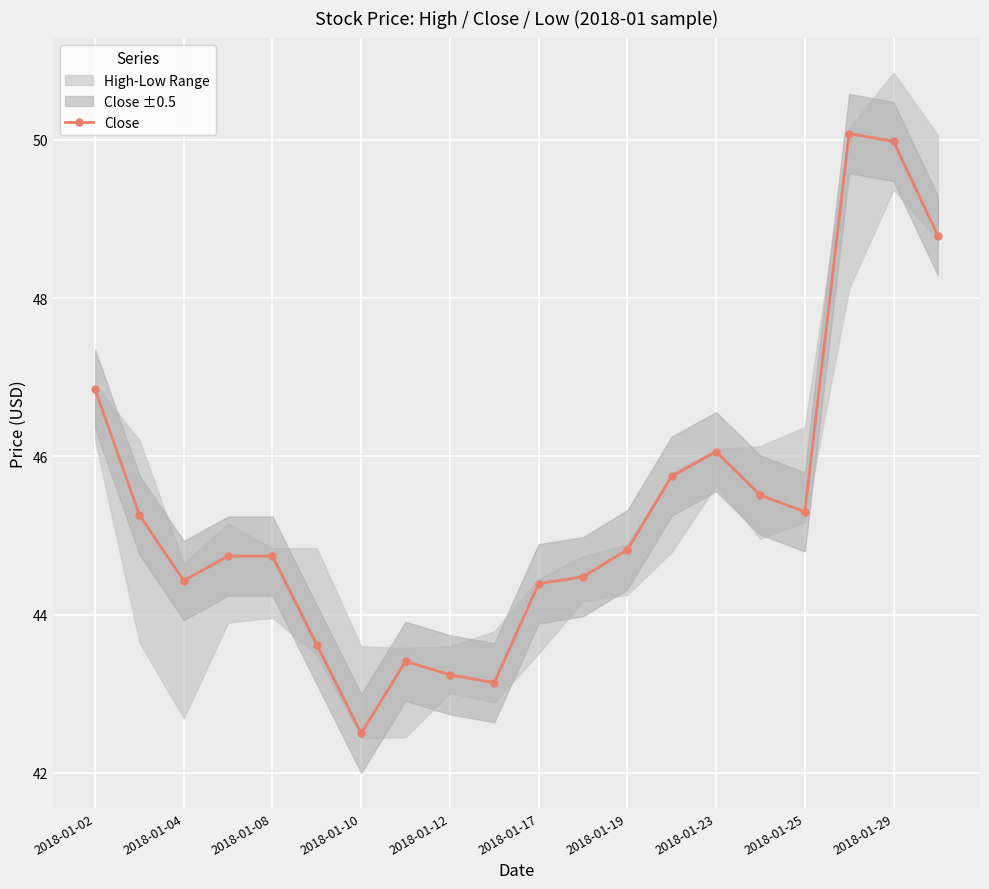

What is the value of the 3rd point from the left?

44.4